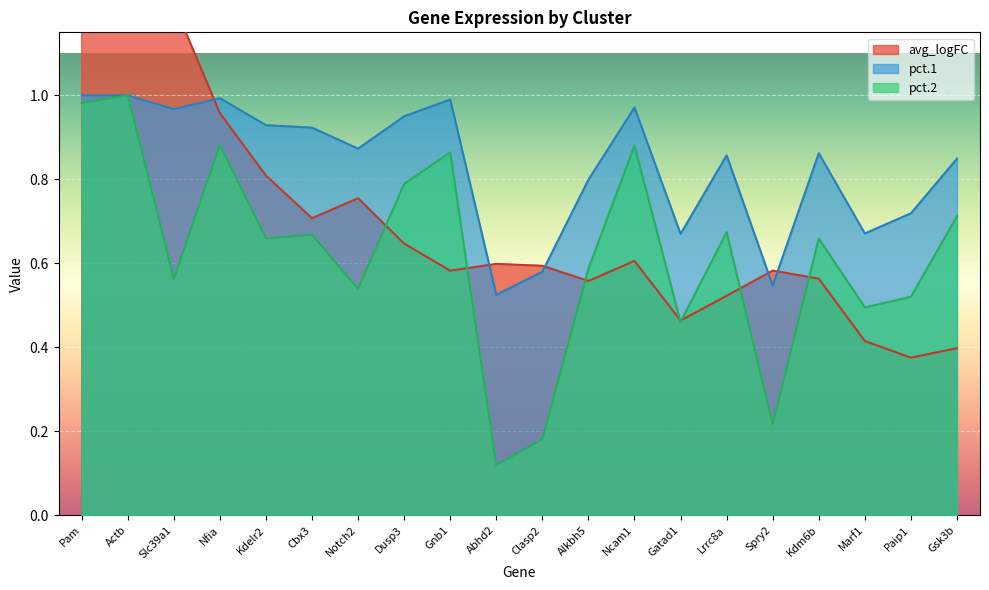

Rank the series at Cbx3 from highest to lowest value.

pct.1, avg_logFC, pct.2